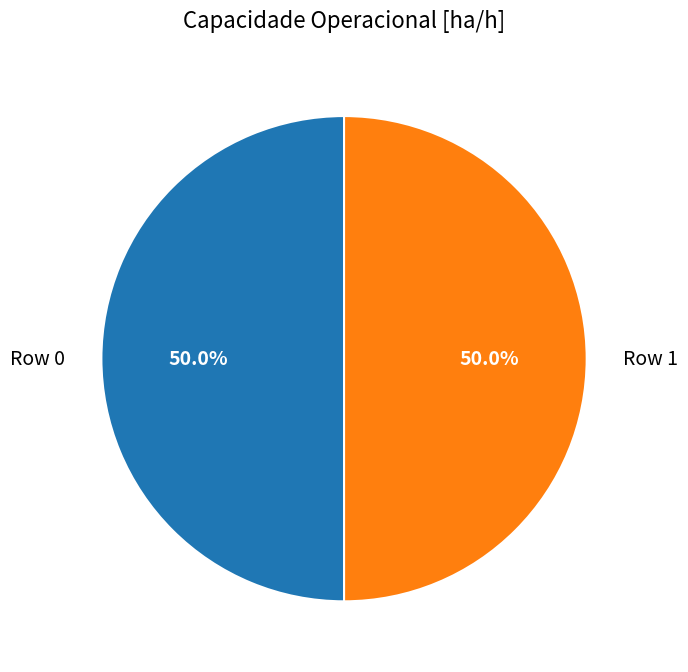

To the nearest percent, what portion does Row 0 represent?

50%